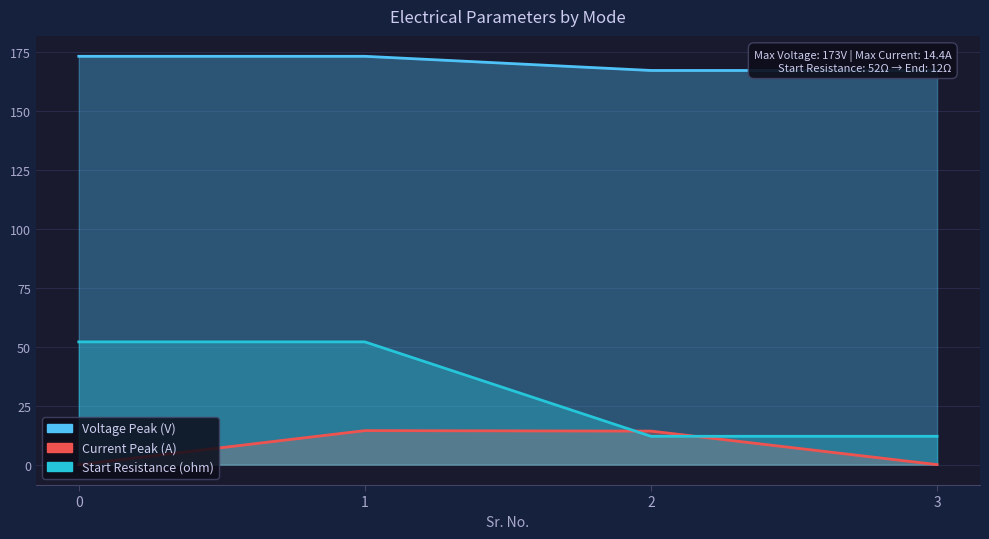

What is the average value of the Voltage Peak (V) series?

170.0